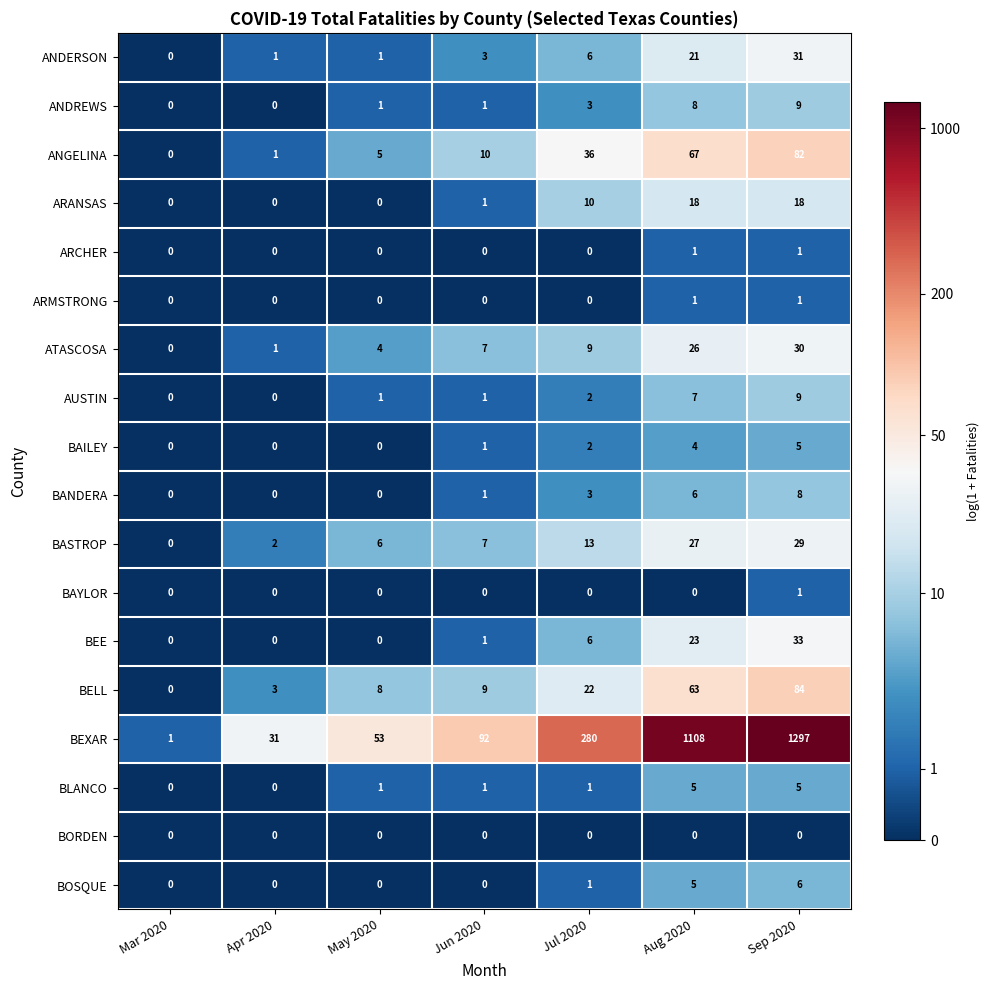

Which series changed the most between May 2020 and Aug 2020?

BEXAR